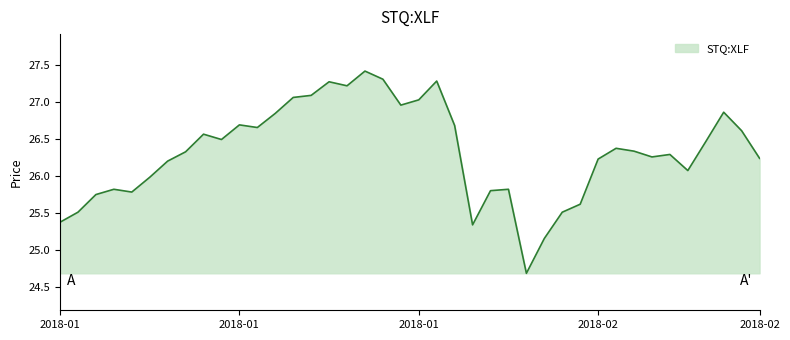

What is the difference between the maximum and minimum values?

2.7